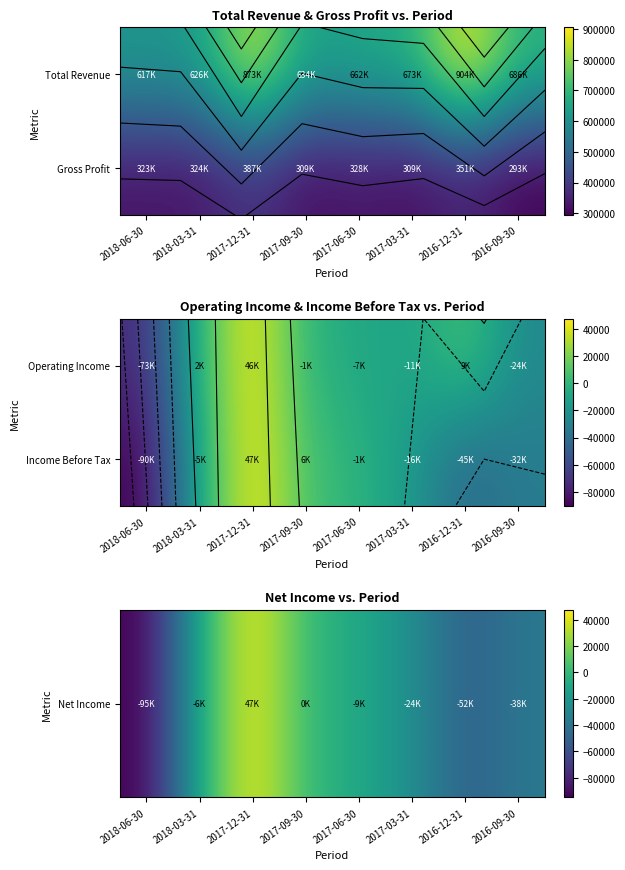

Which series has the largest range (max minus min)?

Net Income